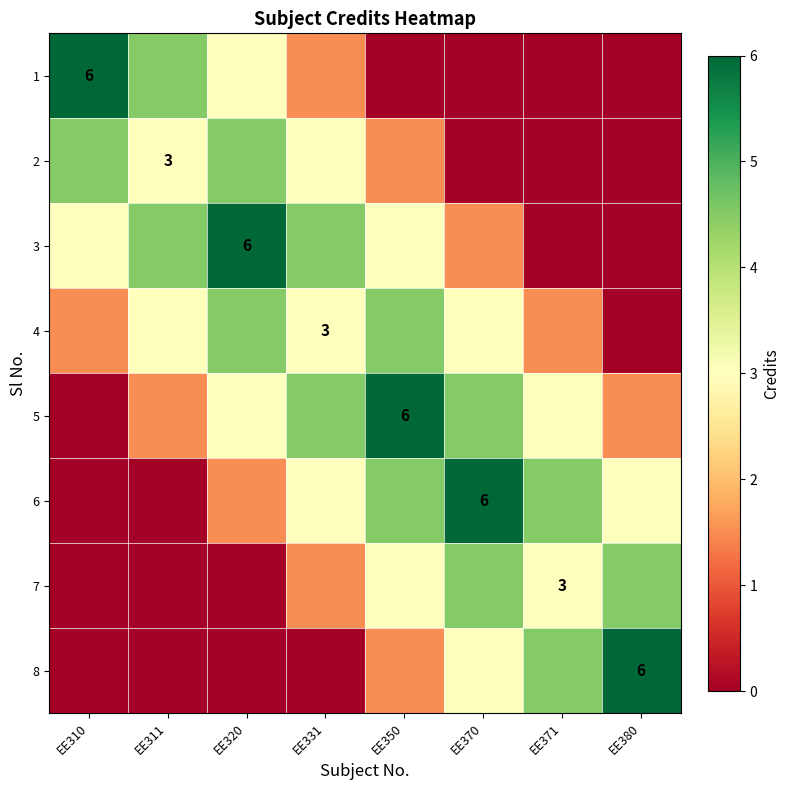

True or false: 8 has a value of 6.0 at EE380.

True